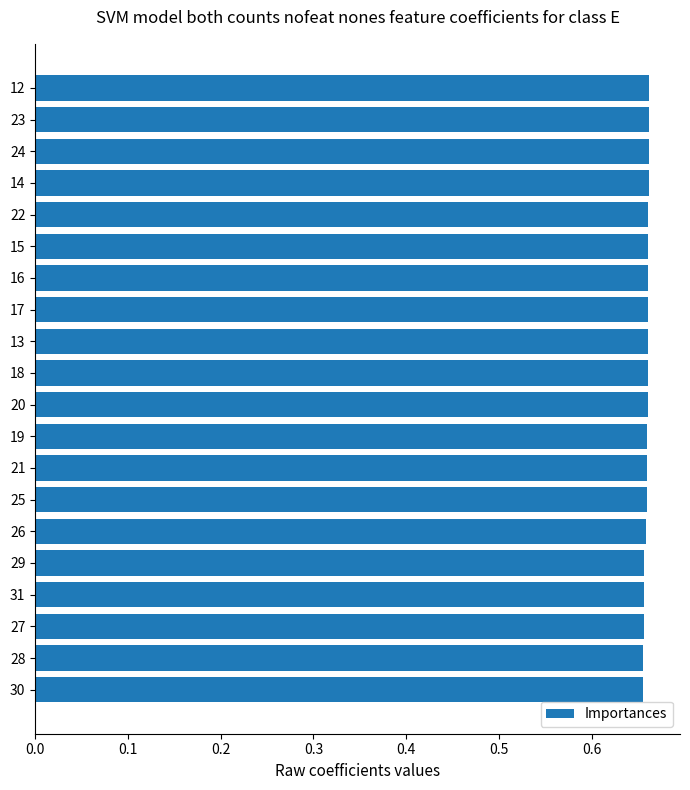

What is the sum of the values at 16 and 31?

1.3